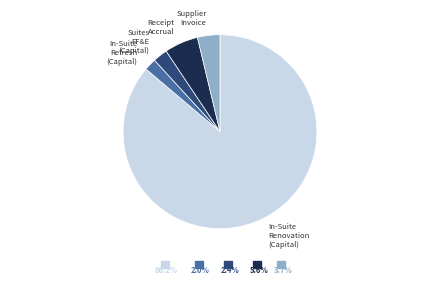

How many segments does this pie chart have?

5